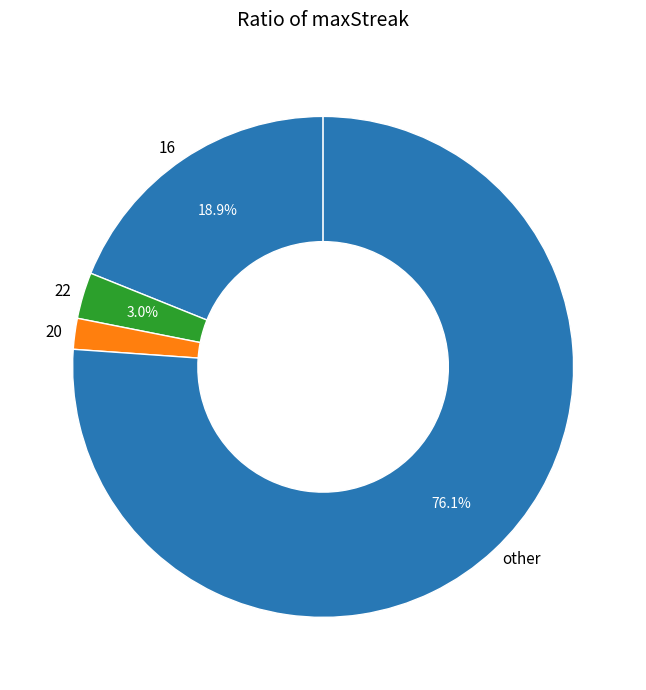

Rank the categories by value from highest to lowest.

other, 16, 22, 20